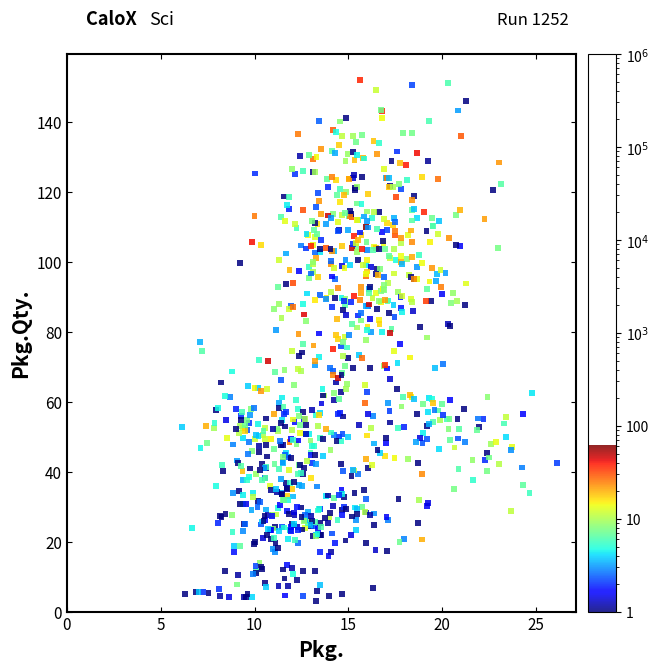

What is the range of X values (max minus min)?

20.0